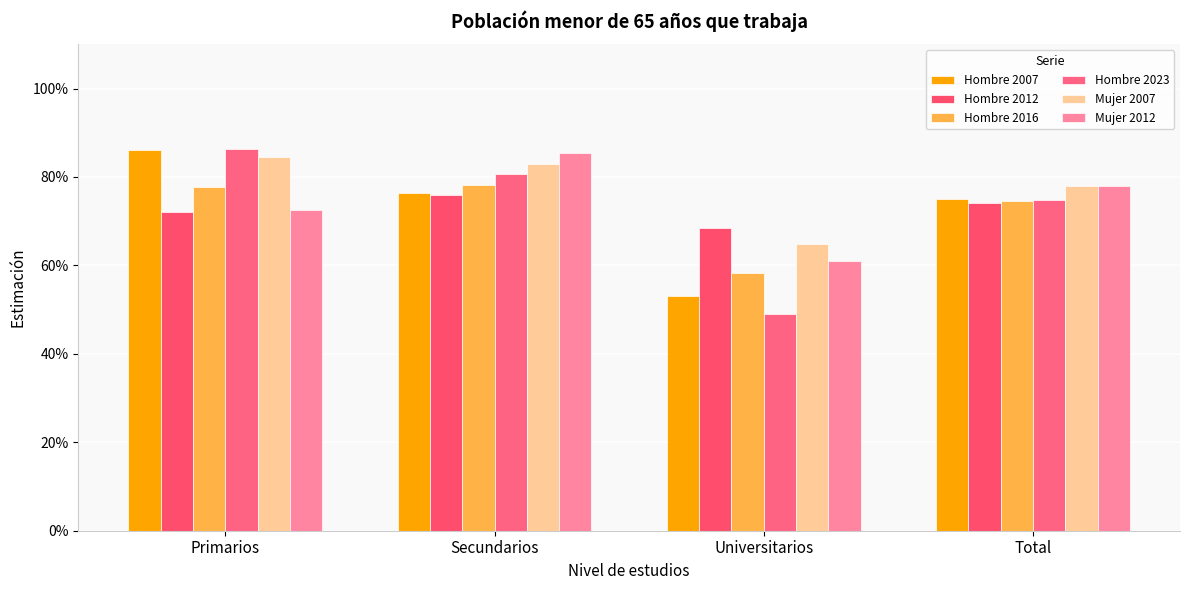

Does the chart contain stacked bars?

No